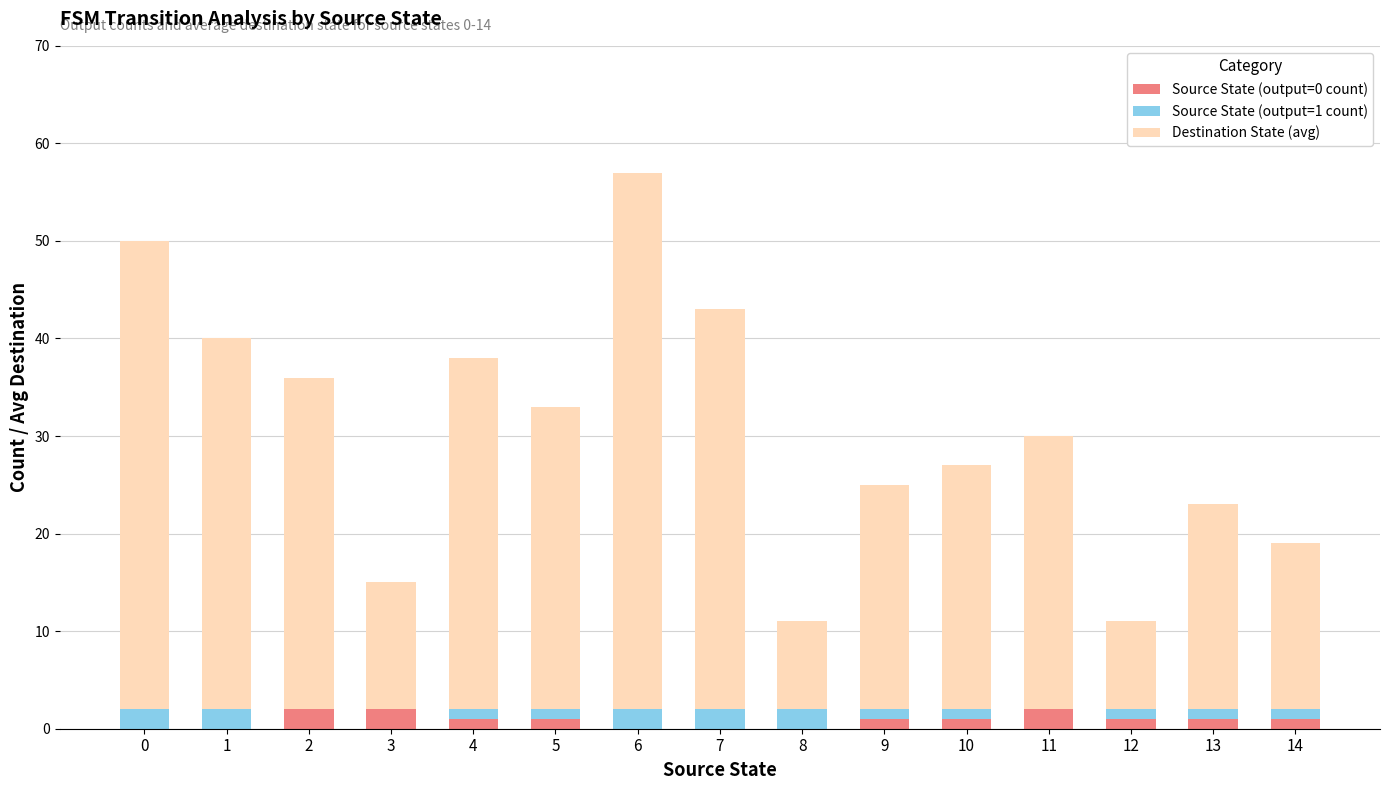

The Source State (output=0 count) series shows 1 at 14. True or false?

True